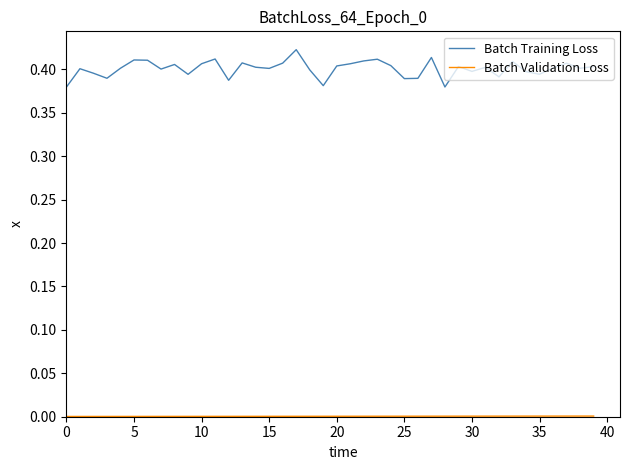

Which series has the largest total across all categories?

Batch Training Loss